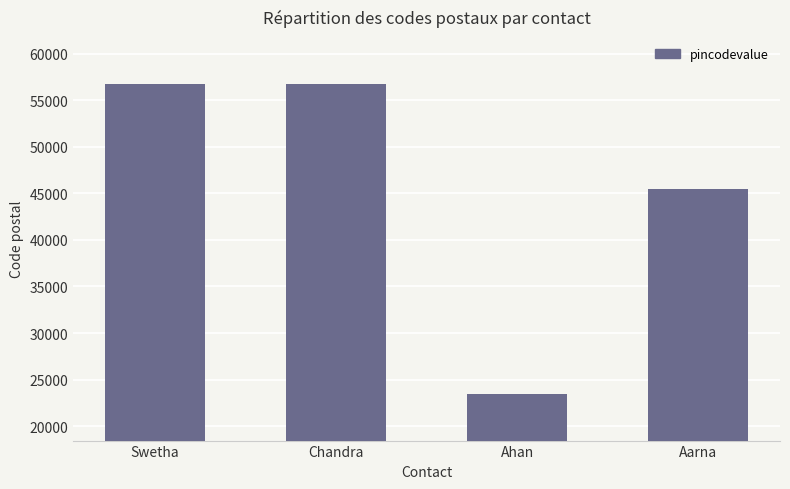

Is it true that the value at Swetha is 88858?

False